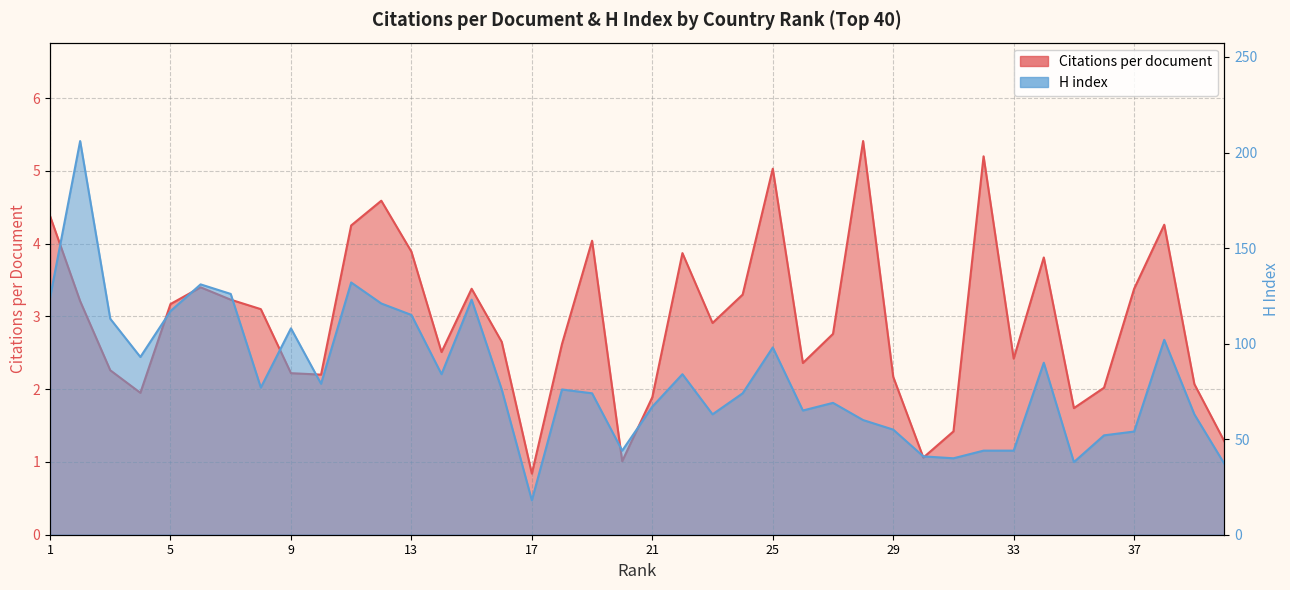

At which category is the sum across all series the highest?

2